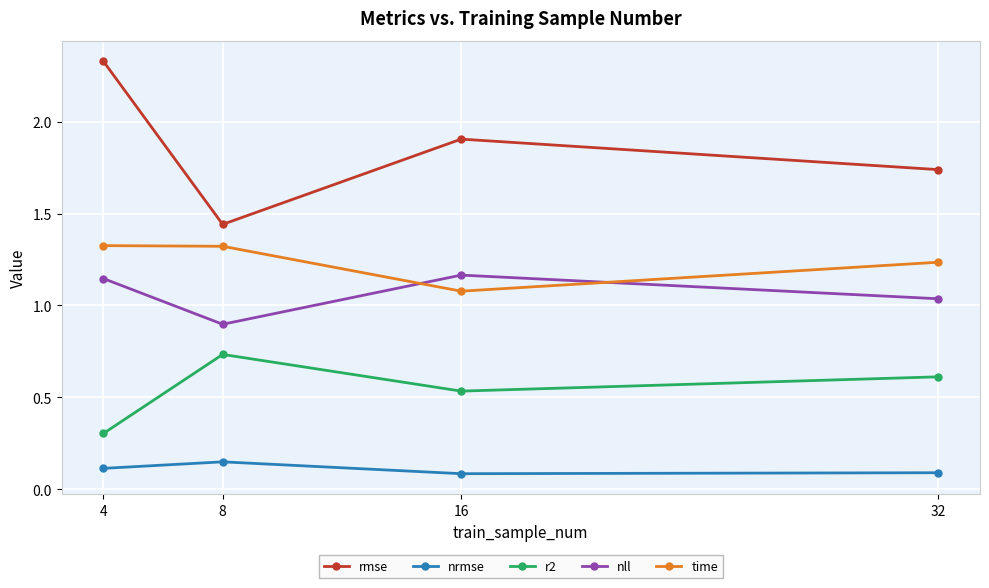

The value of rmse at 32 is 0.8. True or false?

False